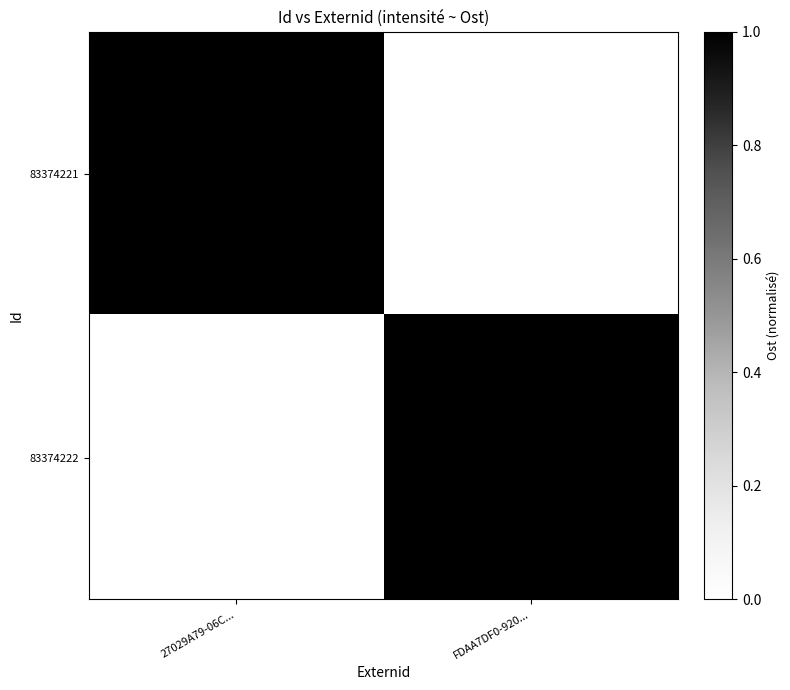

At how many categories does at least one series exceed 0?

2